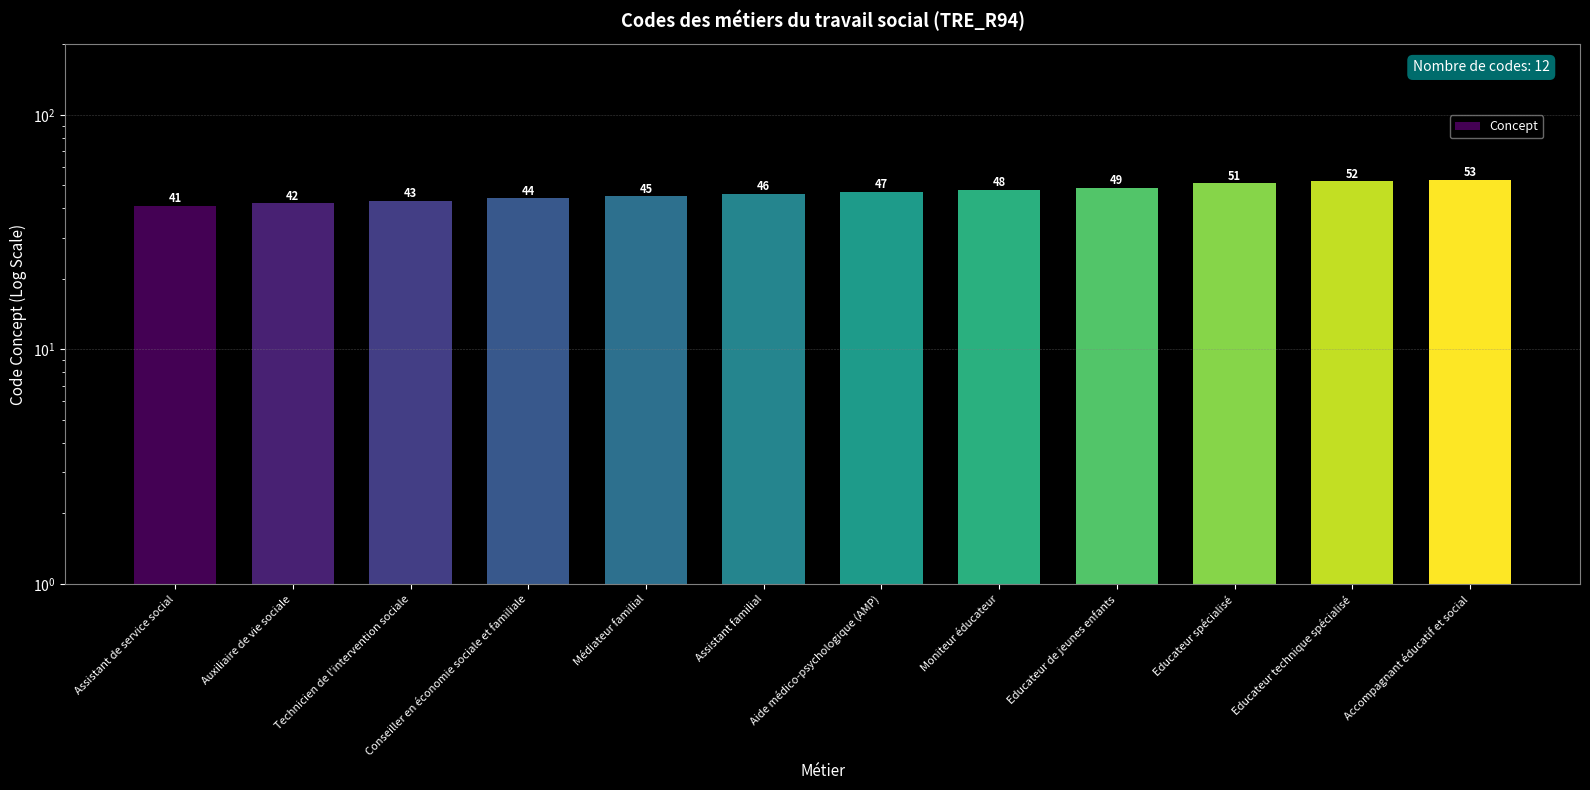

Rank the categories by value from highest to lowest.

Accompagnant éducatif et social, Educateur technique spécialisé, Educateur spécialisé, Educateur de jeunes enfants, Moniteur éducateur, Aide médico-psychologique (AMP), Assistant familial, Médiateur familial, Conseiller en économie sociale et familiale, Technicien de l'intervention sociale, Auxiliaire de vie sociale, Assistant de service social